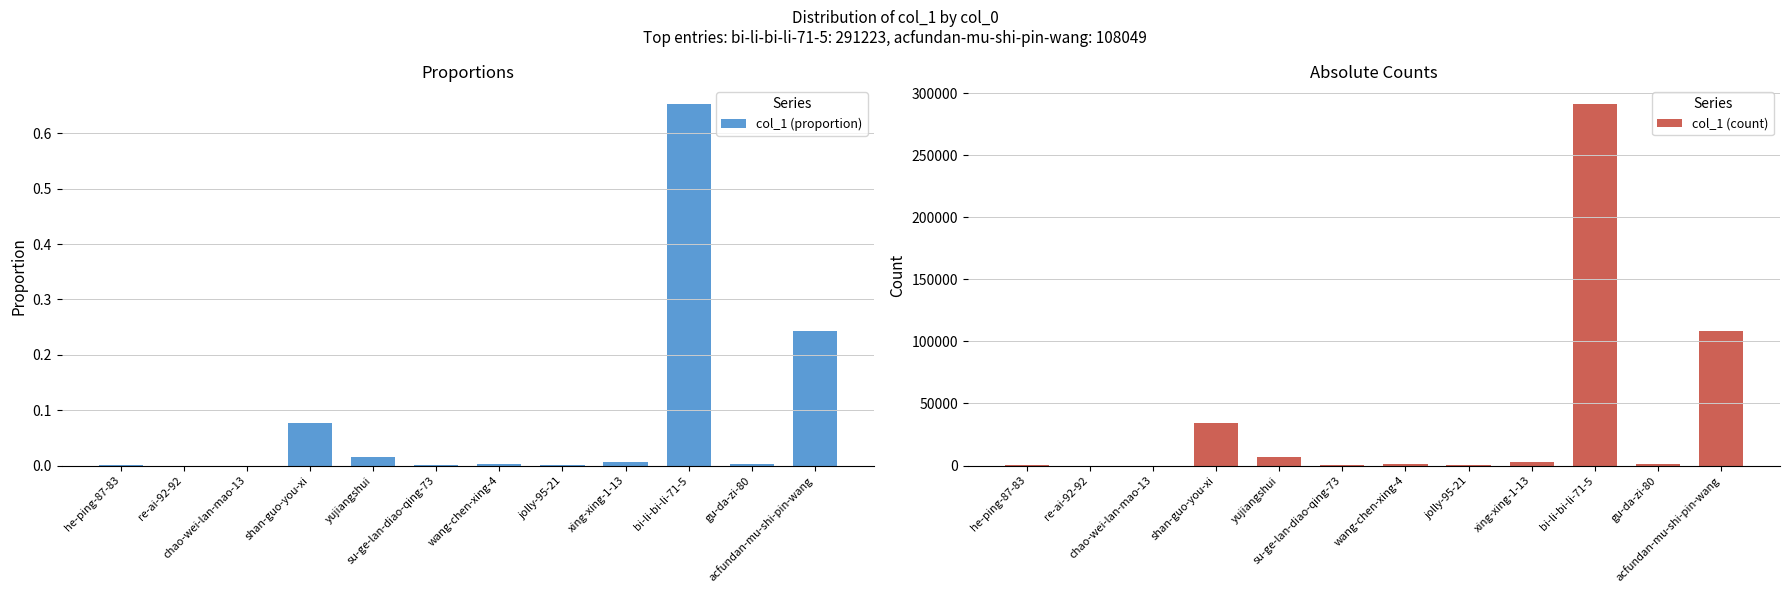

How many values in the col_1 (count) series exceed 974?

5